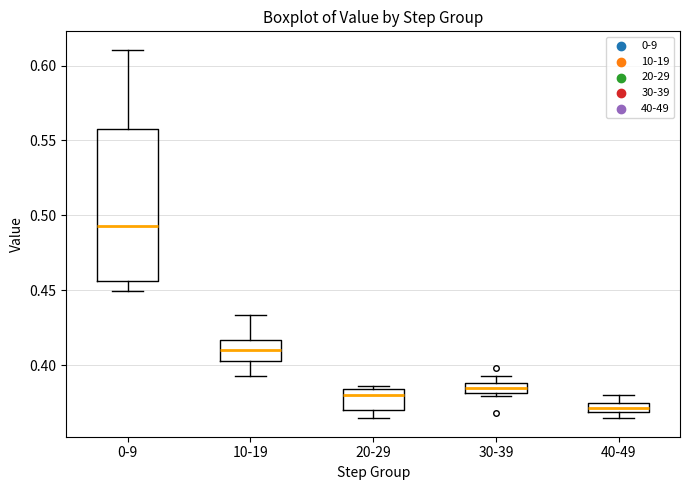

Comparing the boxes themselves (not the whiskers), which one is the tallest?

0-9